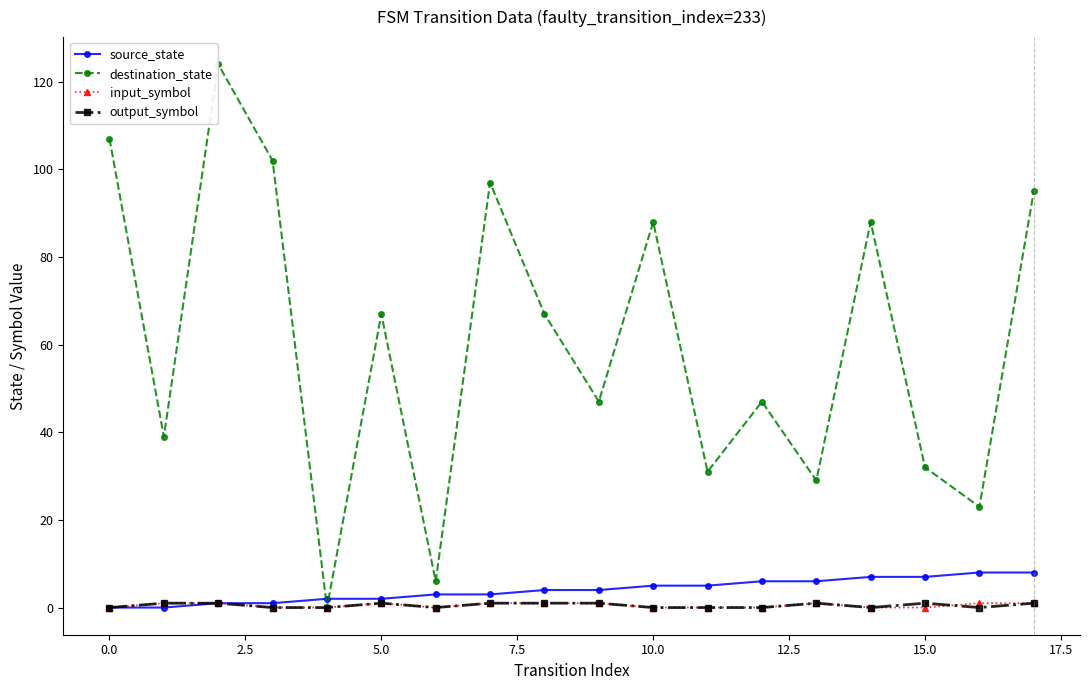

What is the maximum value shown in the chart?

124